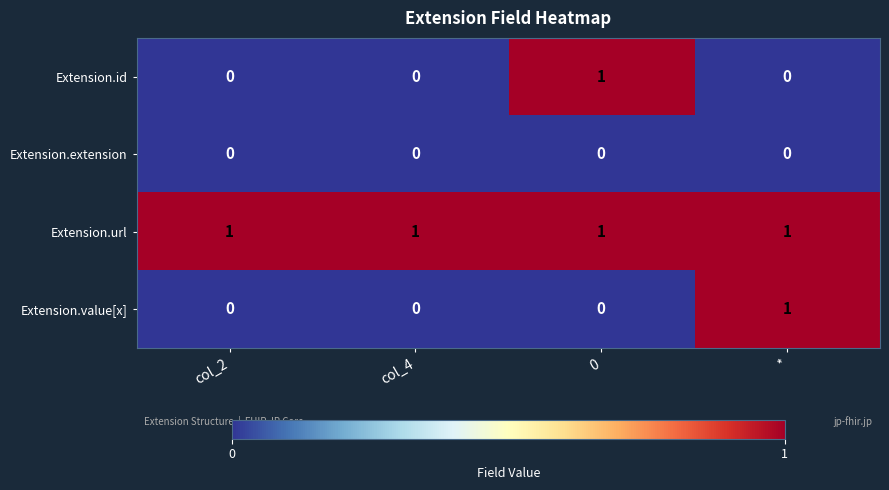

Reading right to left, list all the values displayed in this chart.

Extension.id: 0	1	0	0
Extension.extension: 0	0	0	0
Extension.url: 1	1	1	1
Extension.value[x]: 1	0	0	0